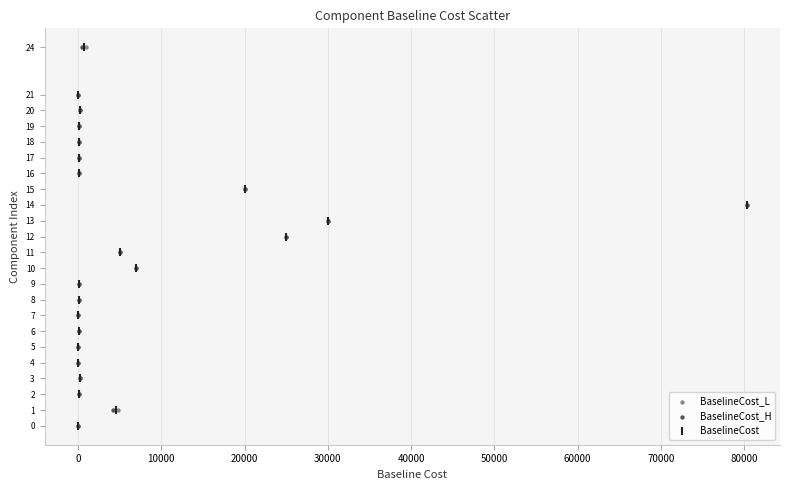

What are all the series names shown in the legend?

BaselineCost_L, BaselineCost_H, BaselineCost